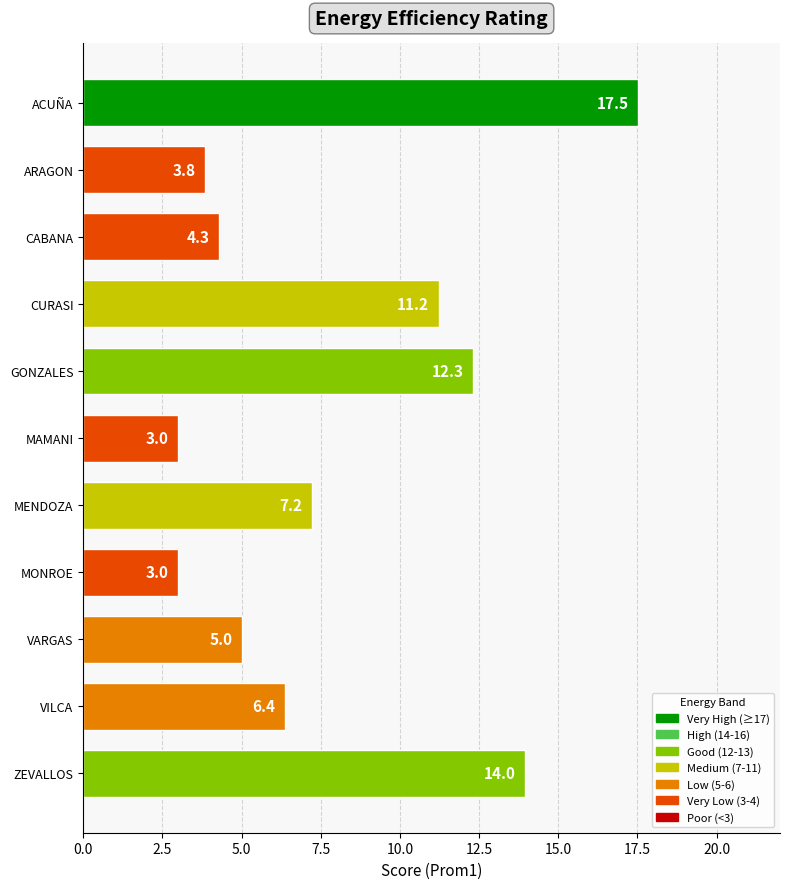

Reading top to bottom, list all the values displayed in this chart.

ACUÑA=17.5	ARAGON=3.8	CABANA=4.3	CURASI=11.2	GONZALES=12.3	MAMANI=3.0	MENDOZA=7.2	MONROE=3.0	VARGAS=5.0	VILCA=6.4	ZEVALLOS=14.0